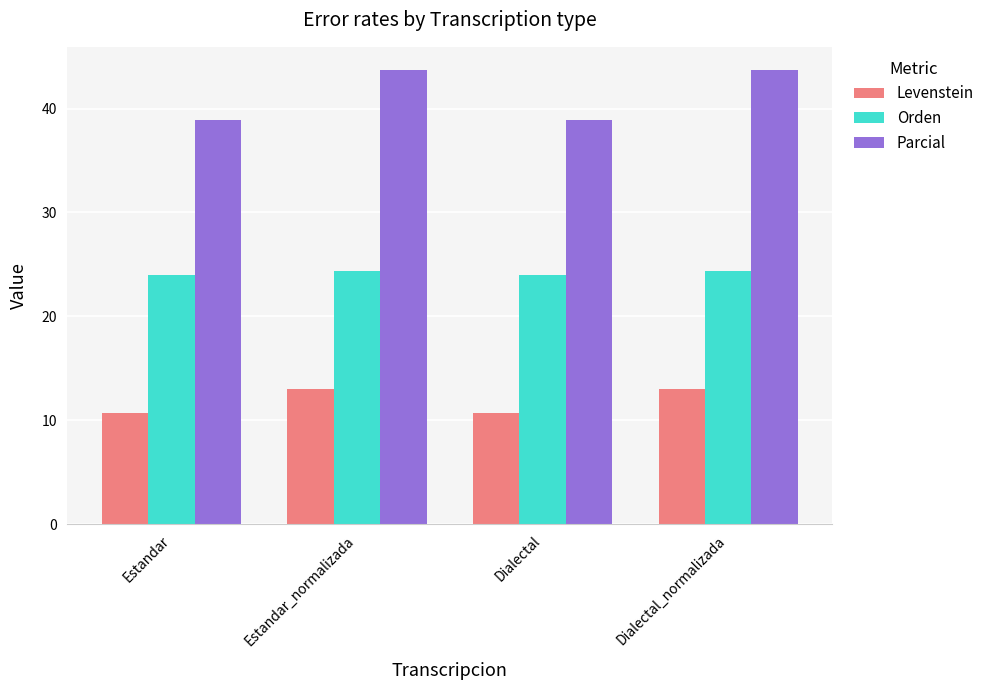

Which series has the largest range (max minus min)?

Parcial